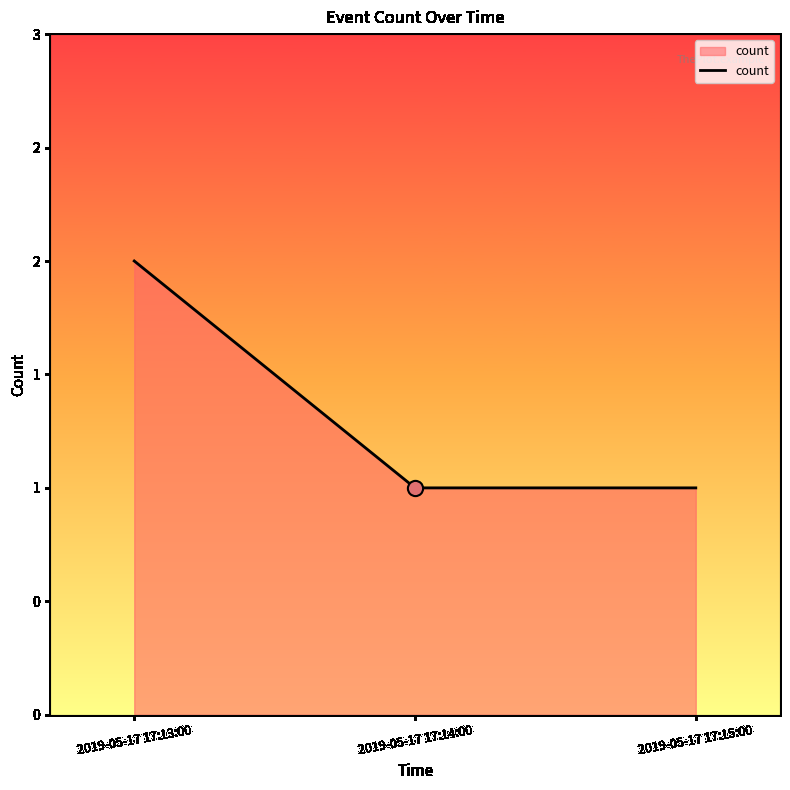

Approximately how many times larger is the value at 2019-05-17 17:15:00 compared to 2019-05-17 17:14:00?

1.0